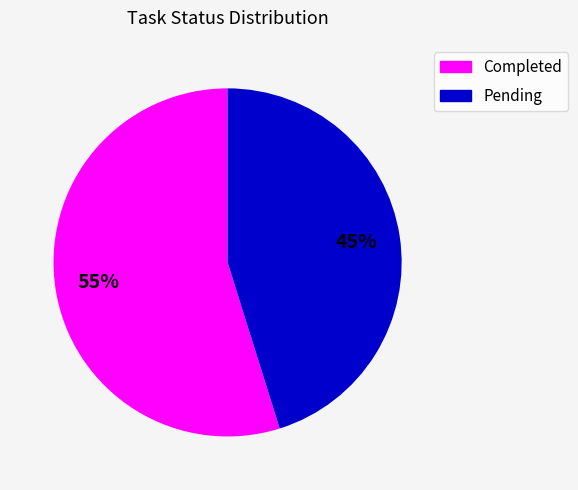

To the nearest percent, what is the difference between the largest and smallest slice percentages?

10%